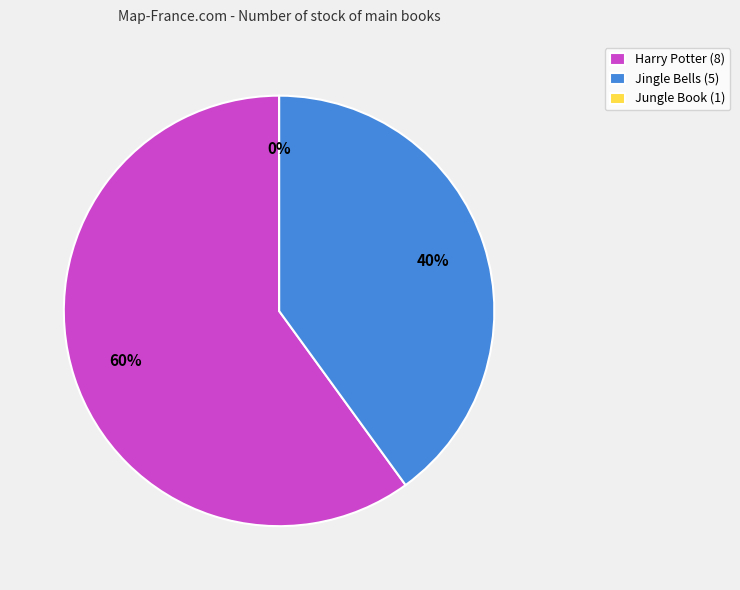

Is there any slice that represents more than half of the pie?

Yes